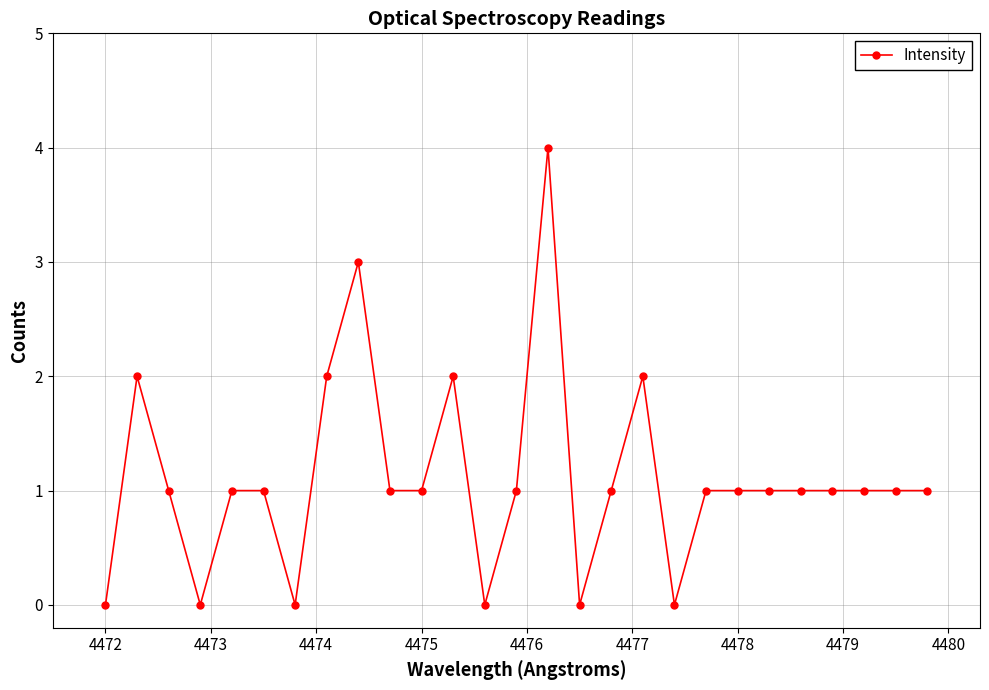

What is the difference between the maximum and second lowest values?

4